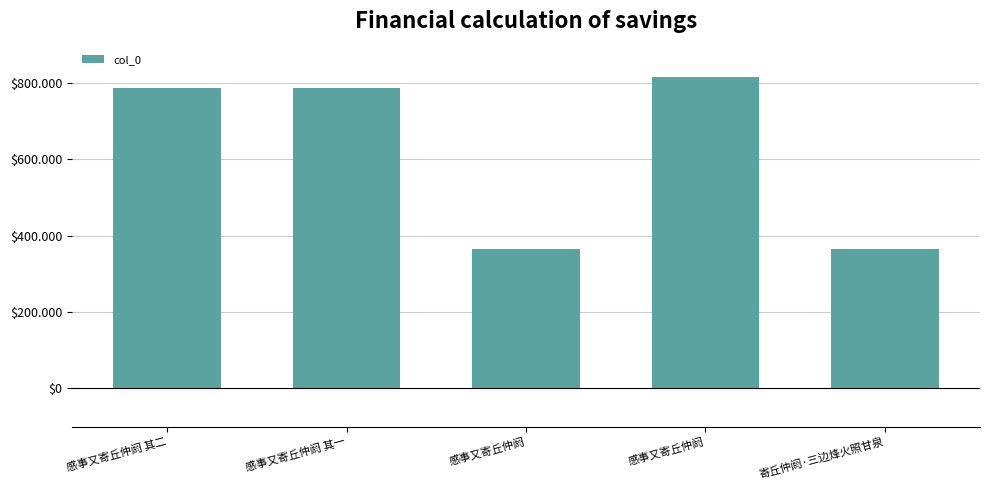

List the labels in order of value, largest first.

感事又寄丘仲阏, 感事又寄丘仲阏 其二, 感事又寄丘仲阏 其一, 感事又寄丘仲阏, 寄丘仲阏·三边烽火照甘泉